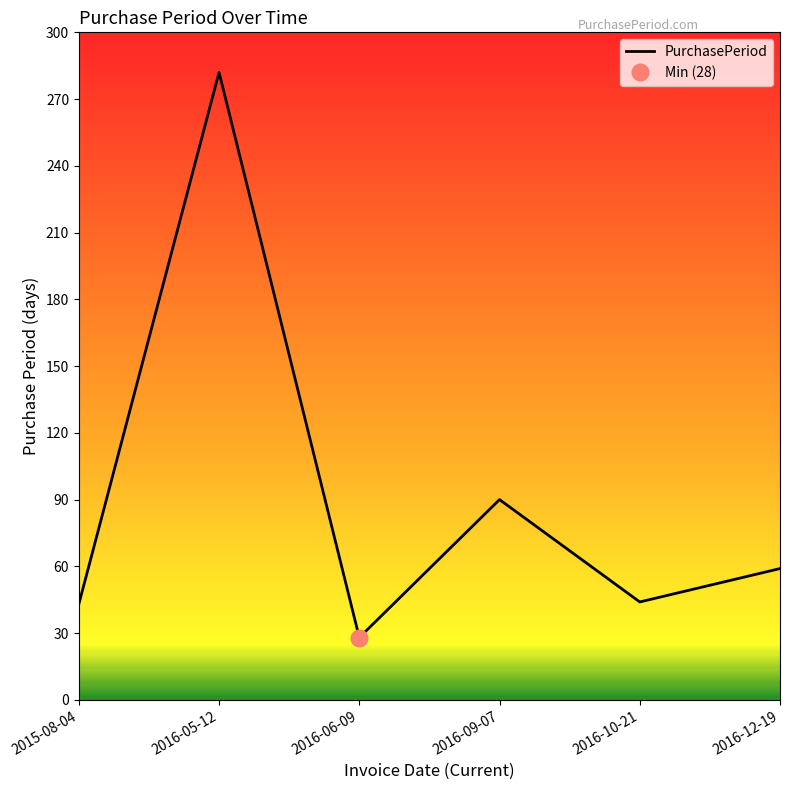

What is the difference between the maximum and second lowest values?

239